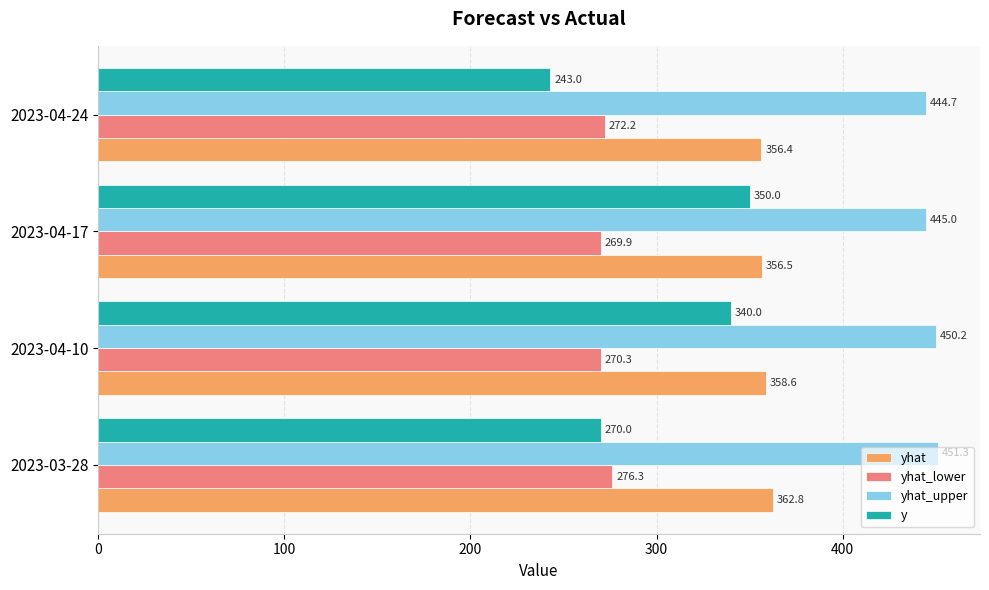

Which category has the lowest value across all series?

2023-04-24